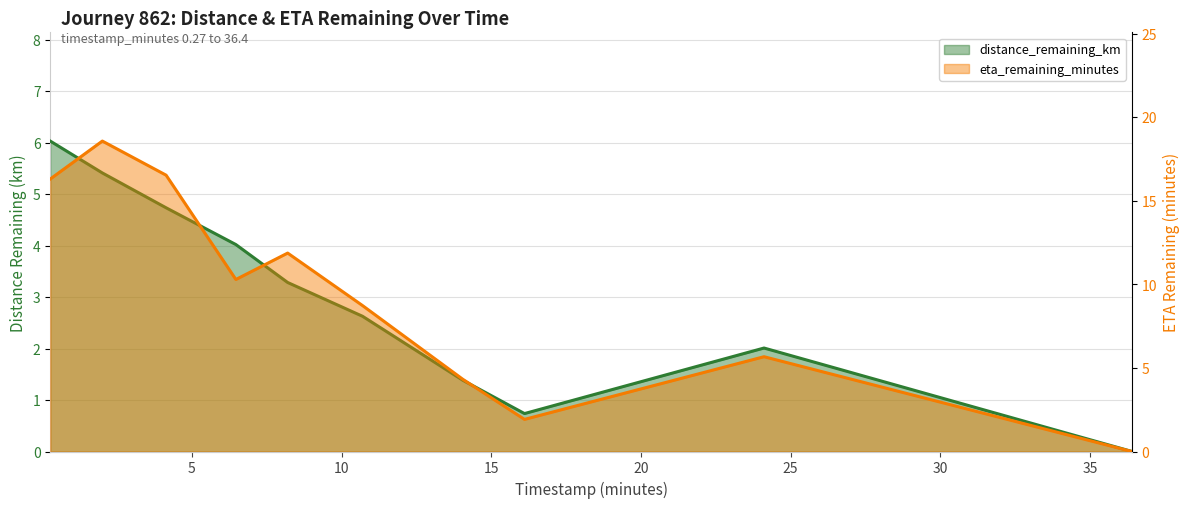

What is the sum of the distance_remaining_km values at 24.11 and 6.47?

6.0